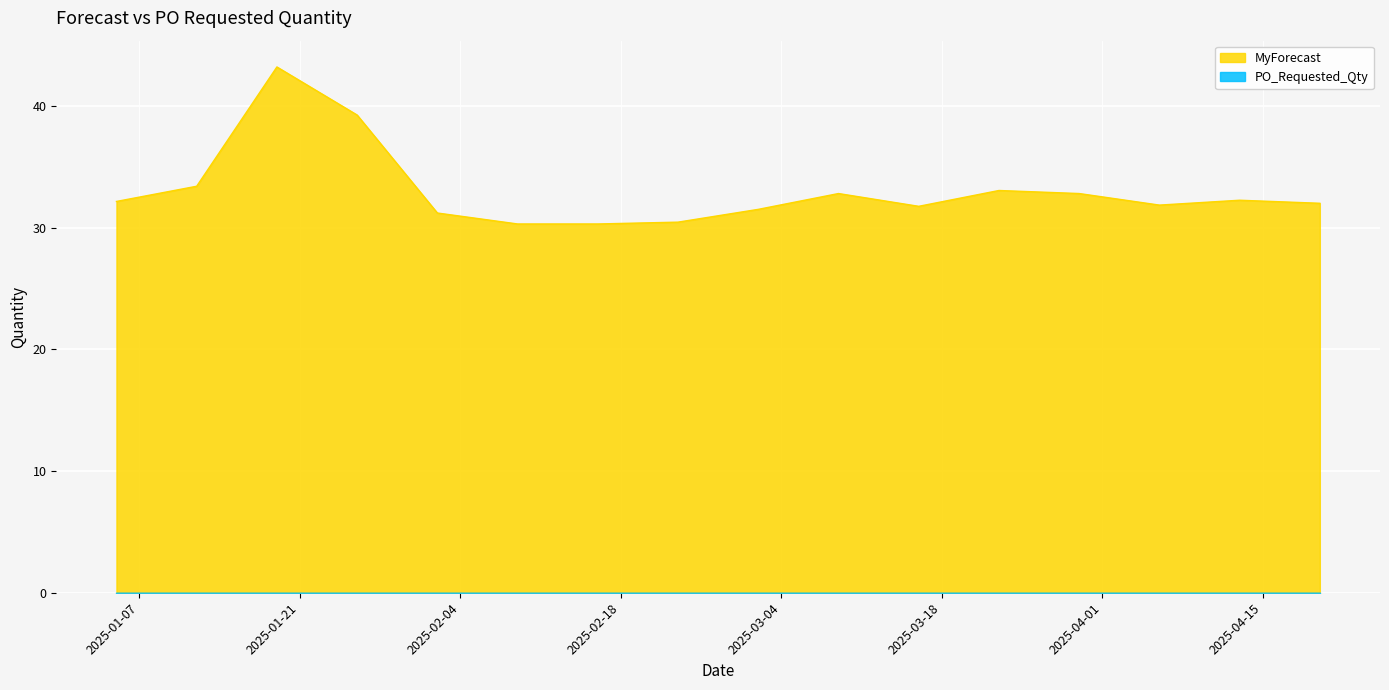

Rank the categories by value from highest to lowest.

2025-01-19, 2025-01-26, 2025-01-12, 2025-03-23, 2025-03-09, 2025-03-30, 2025-04-13, 2025-01-05, 2025-04-20, 2025-04-06, 2025-03-16, 2025-03-02, 2025-02-02, 2025-02-23, 2025-02-09, 2025-02-16